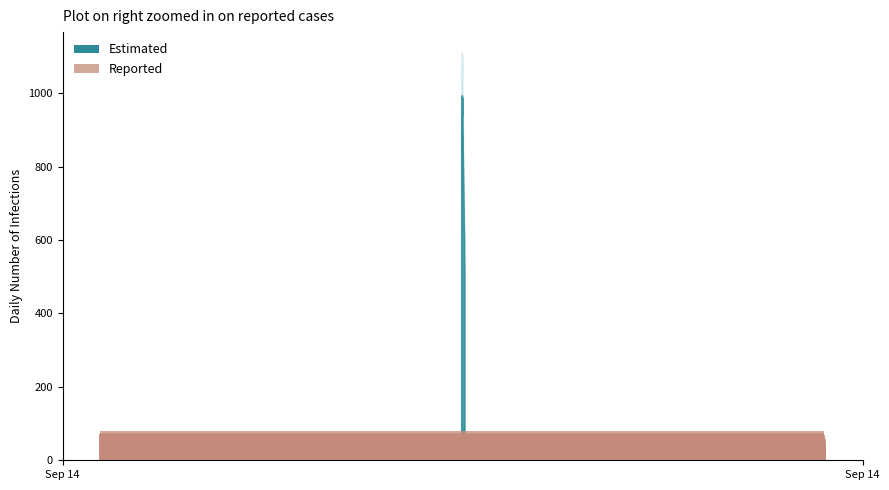

What is the value of the 4th bar from the left?

67.0